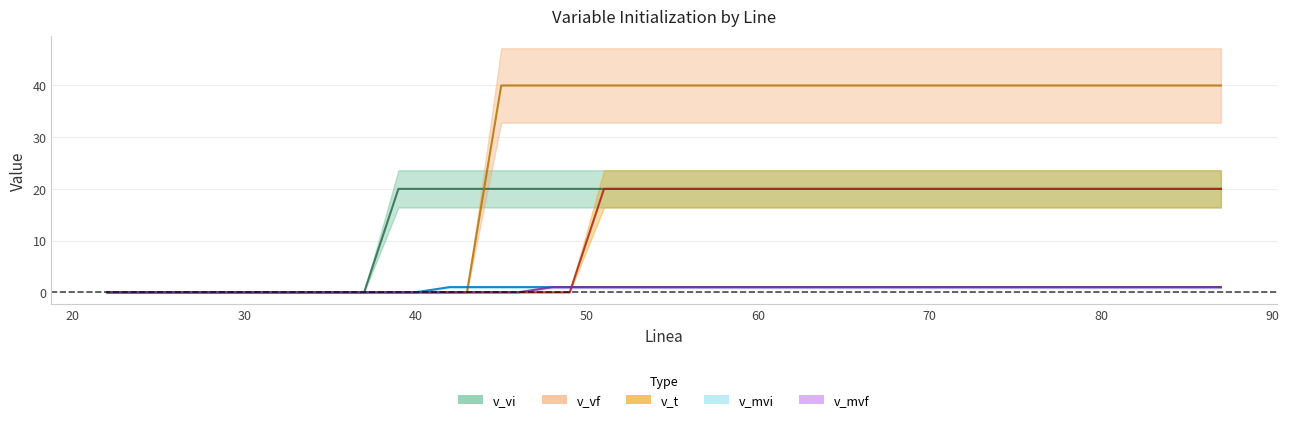

Between 58 and 87, which series saw the biggest shift?

v_vf